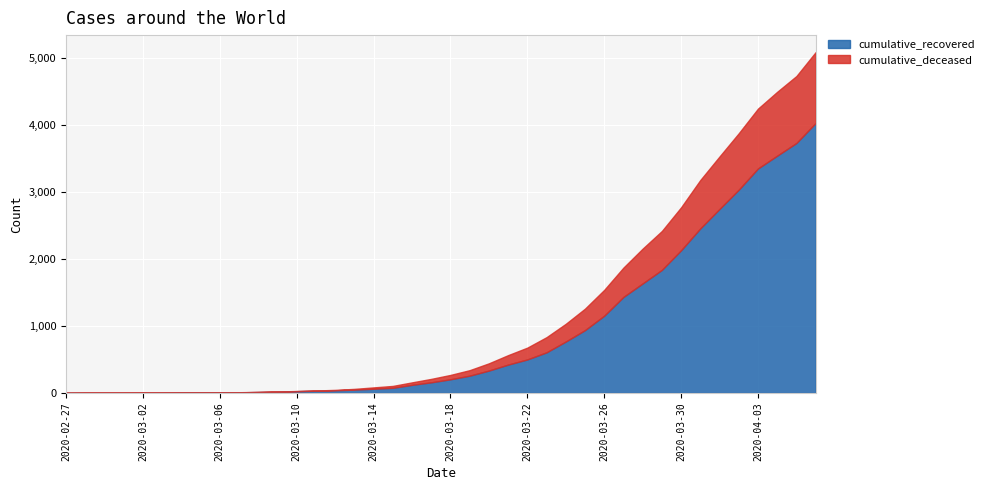

What are all the series names shown in the legend?

cumulative_recovered, cumulative_deceased